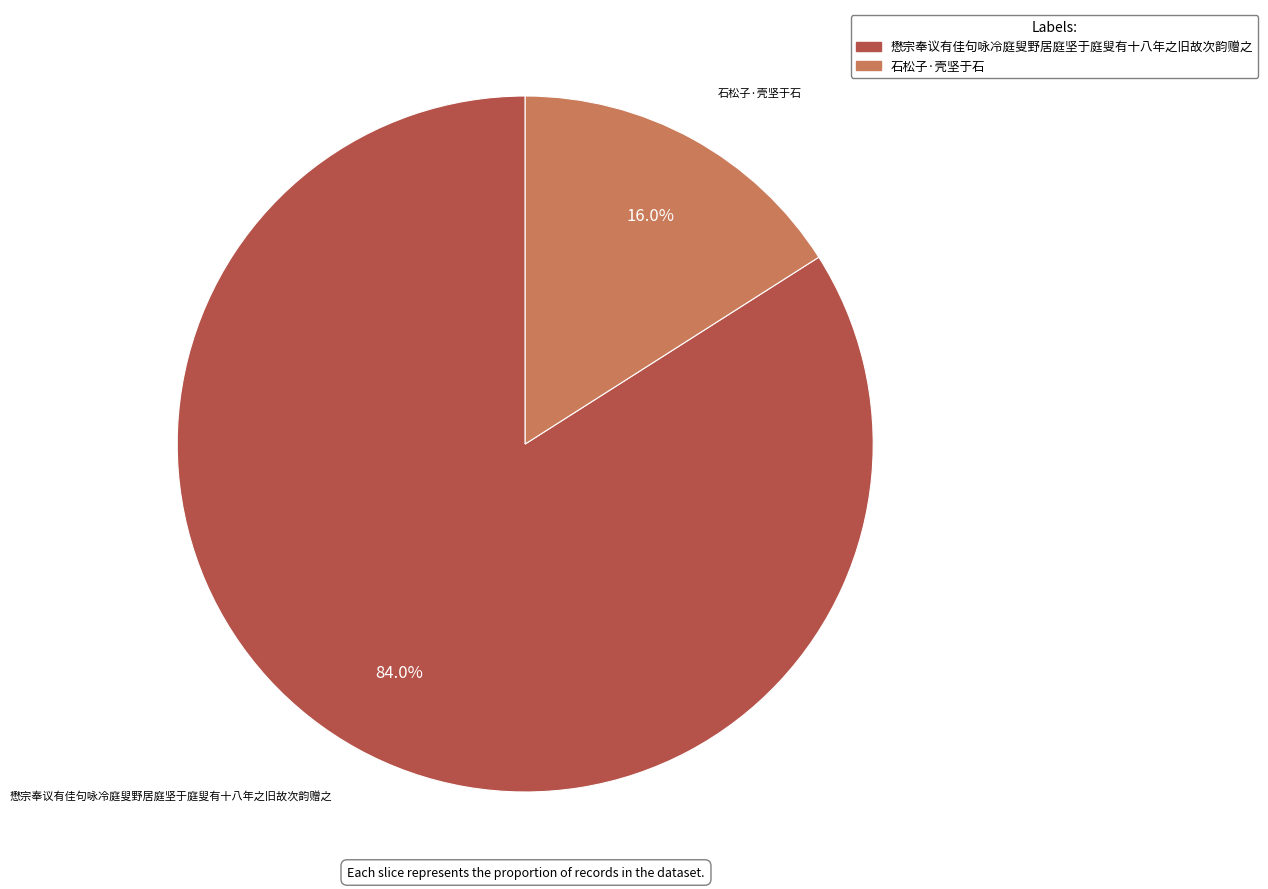

What percentage is NOT represented by 懋宗奉议有佳句咏冷庭叟野居庭坚于庭叟有十八年之旧故次韵赠之?

16.0%